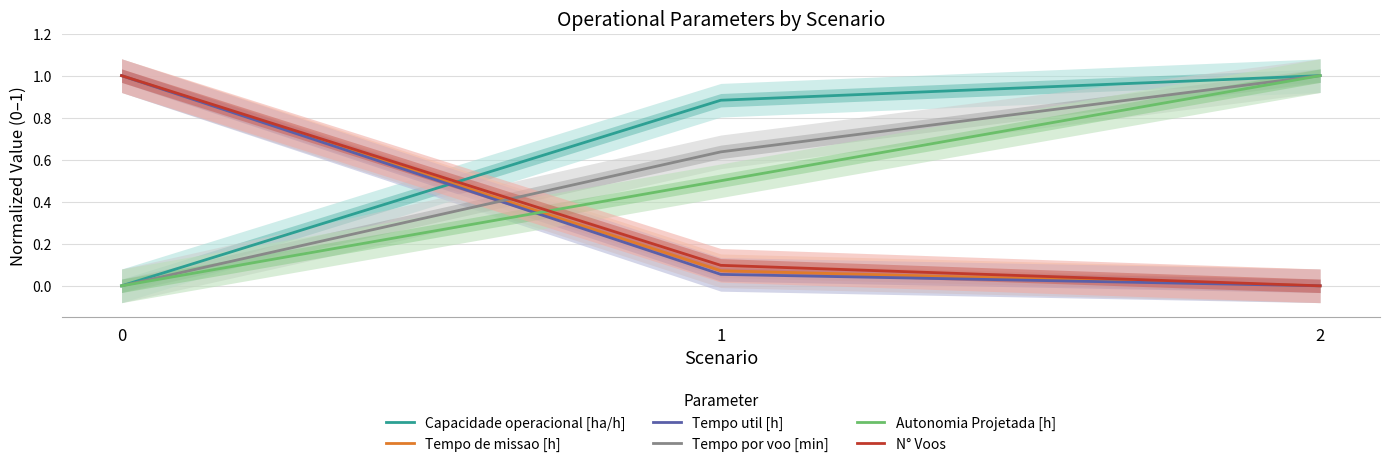

The value of N° Voos at 2 is 0.4. True or false?

False